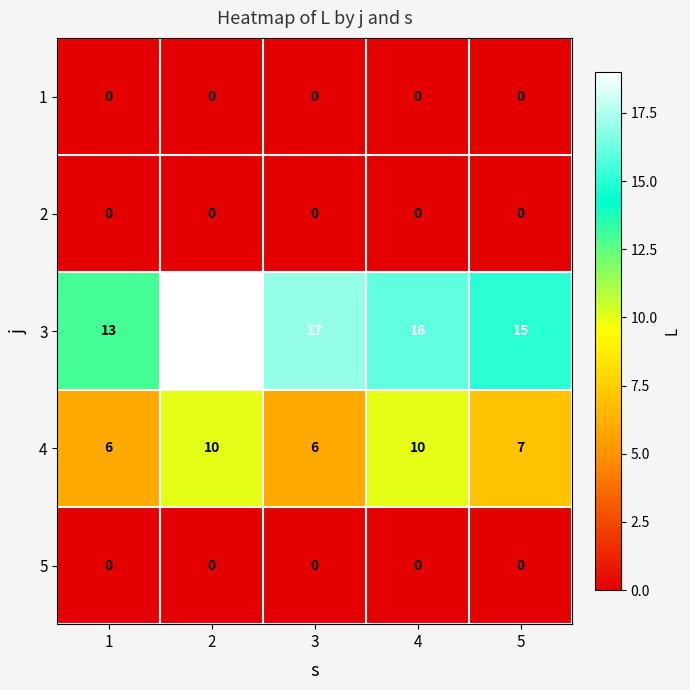

At which label is 3 closest to 16?

4